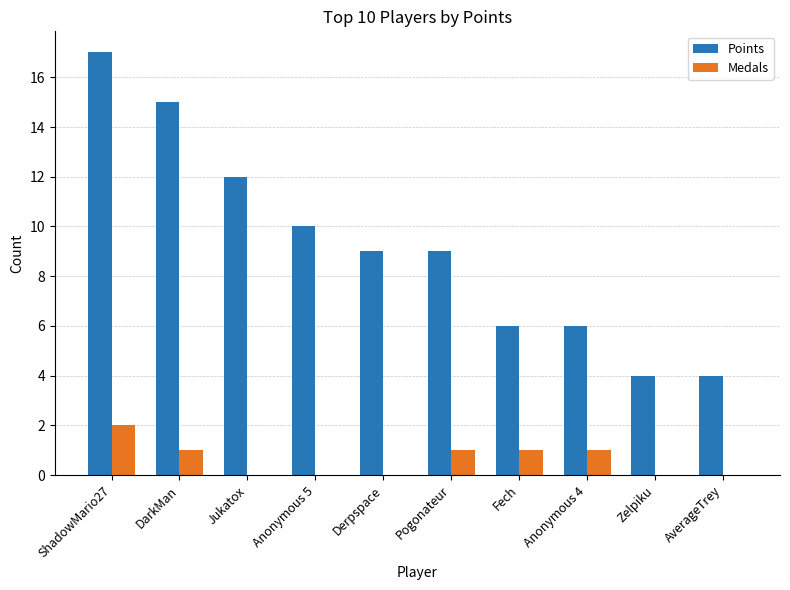

How many categories are shown in the chart?

10